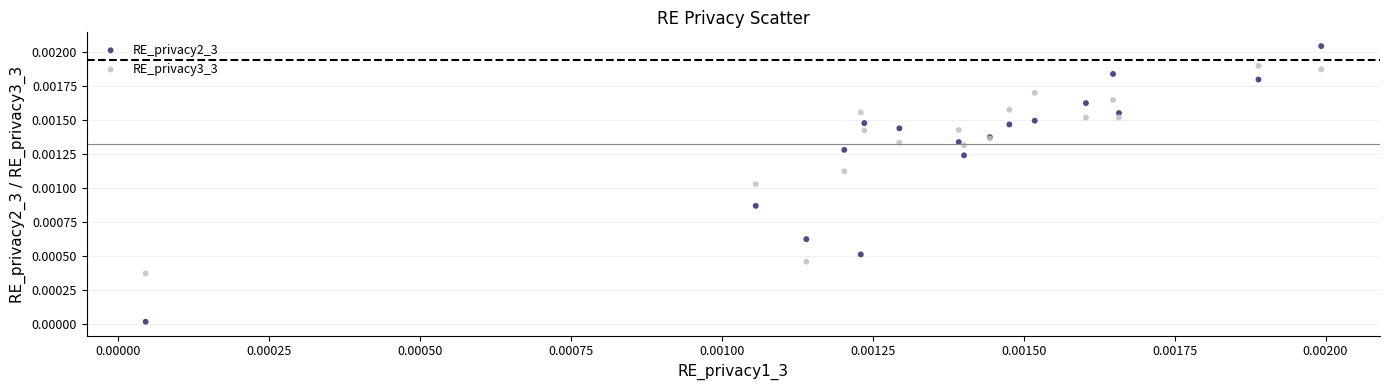

Which series reaches the maximum Y coordinate?

RE_privacy2_3